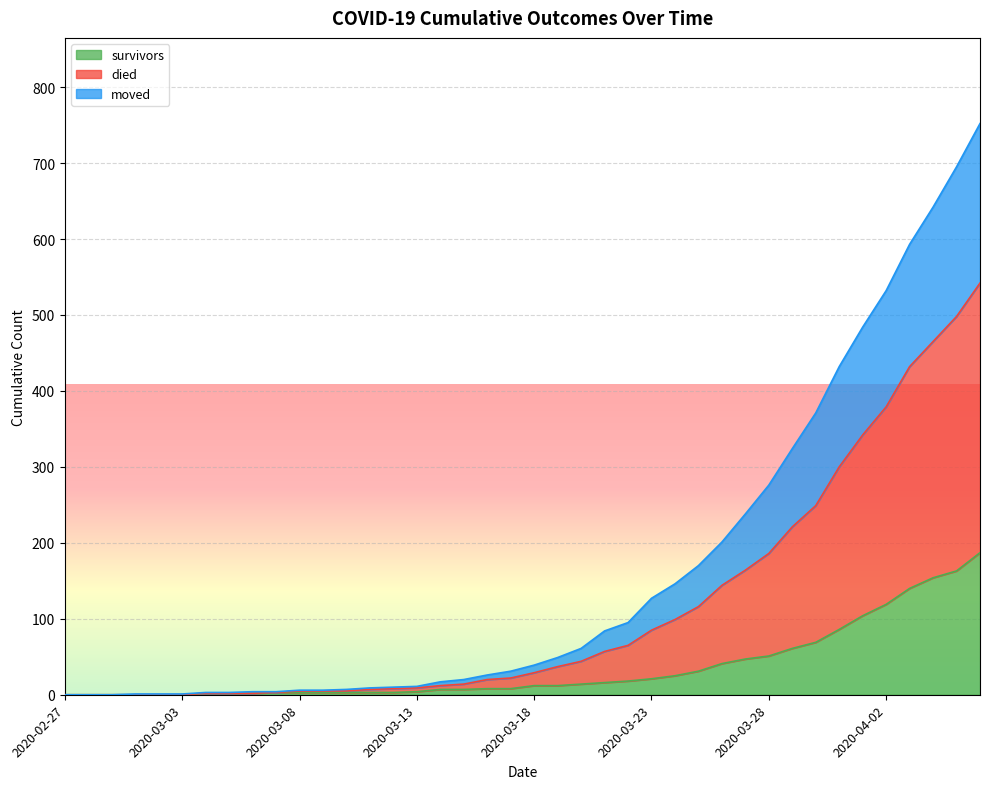

What is the label of the 37th point from the left?

2020-04-03